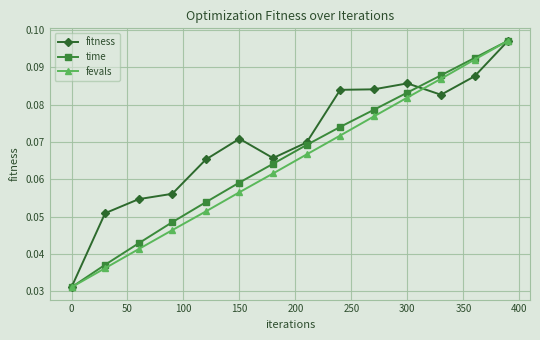

At how many categories does at least one series exceed 0?

14